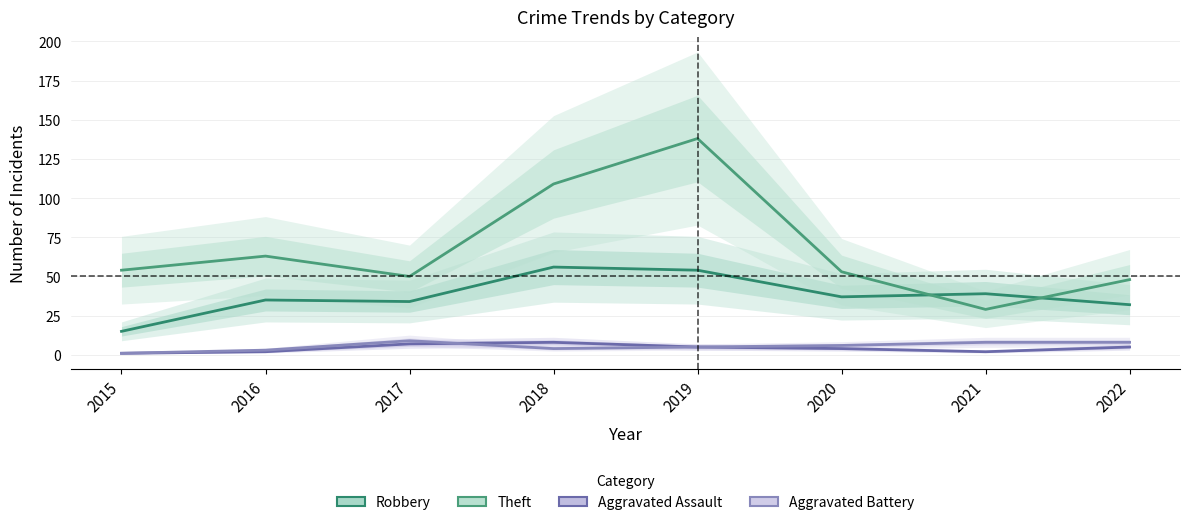

The value of Theft at 2021 is 29. True or false?

True